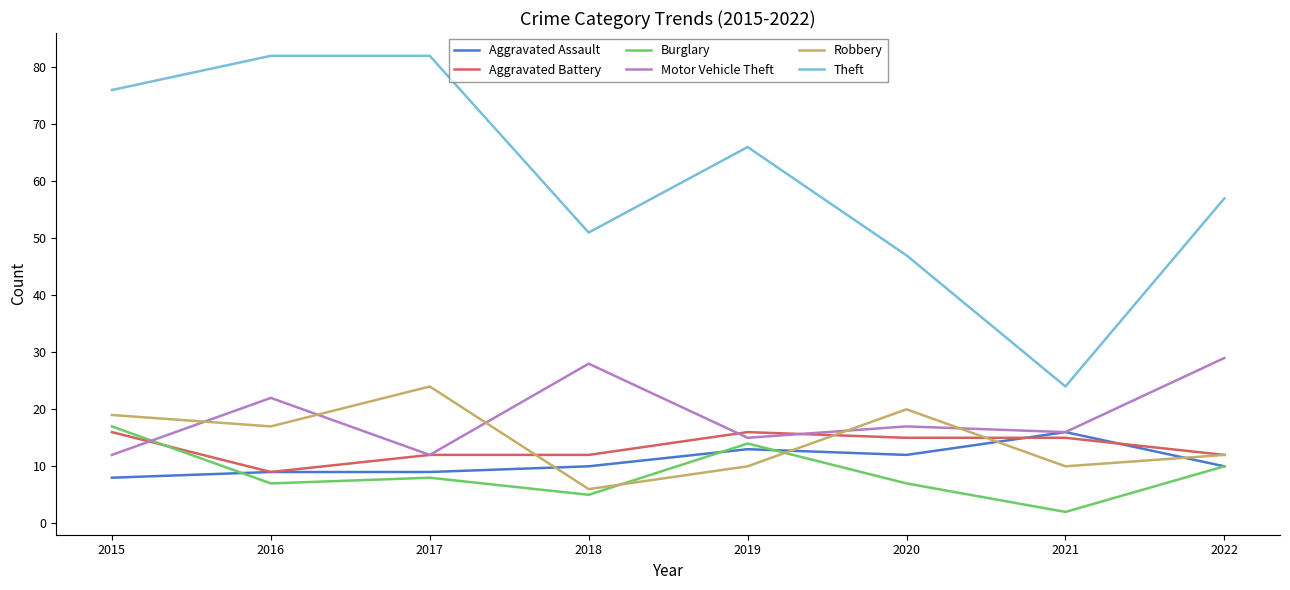

What are all the series names shown in the legend?

Aggravated Assault, Aggravated Battery, Burglary, Motor Vehicle Theft, Robbery, Theft